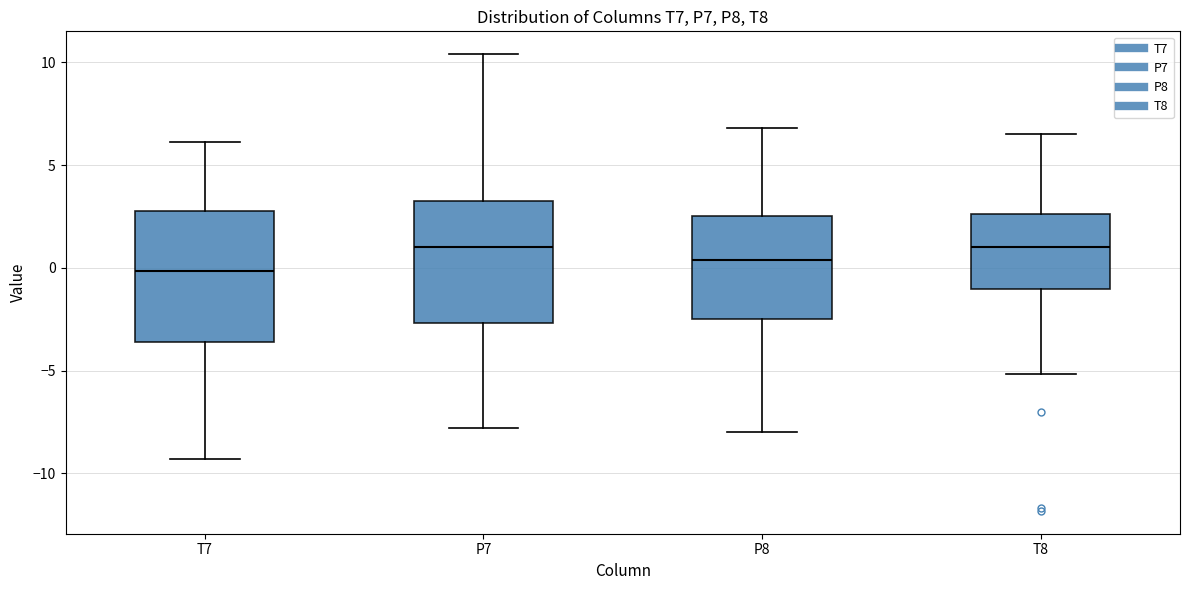

Reading left to right, read every box against the y-axis: the position of its median line, the range the box covers, and the ends of its whiskers. The values are not printed on the chart, so give them approximately, as read against the axis.

T7: median 0.0, box -3.5 to 2.5, whiskers -9.5 to 6.0
P7: median 1.0, box -2.5 to 3.0, whiskers -8.0 to 10.5
P8: median 0.5, box -2.5 to 2.5, whiskers -8.0 to 7.0
T8: median 1.0, box -1.0 to 2.5, whiskers -5.0 to 6.5